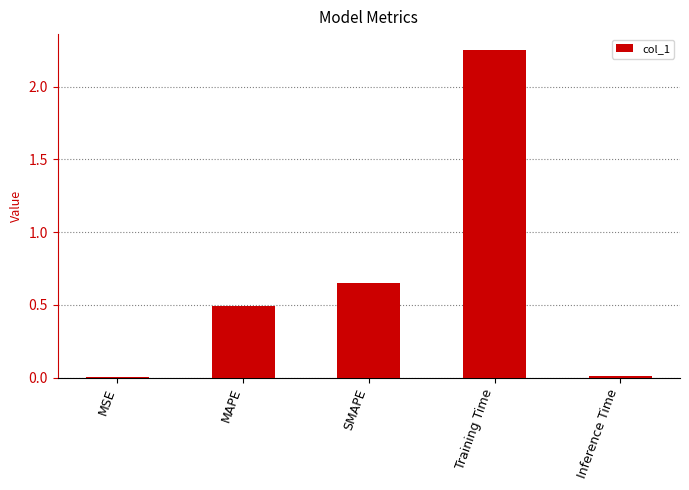

Between MAPE and Inference Time, which is larger?

MAPE